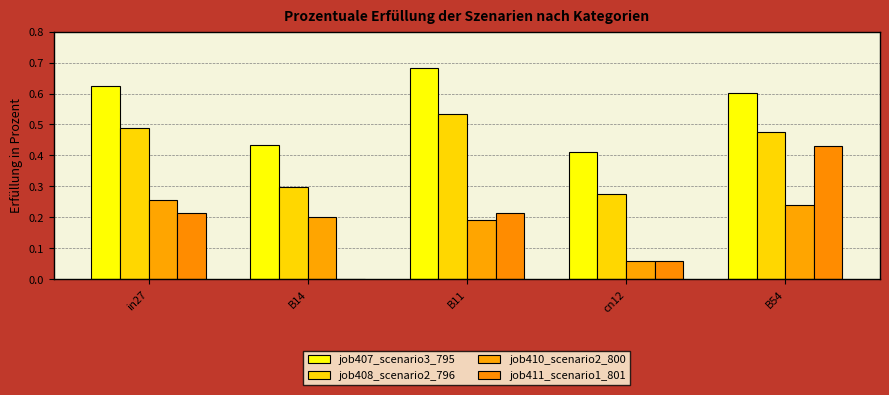

List the labels in order of job411_scenario1_801 value, smallest first.

B14, cn12, in27, B11, B54